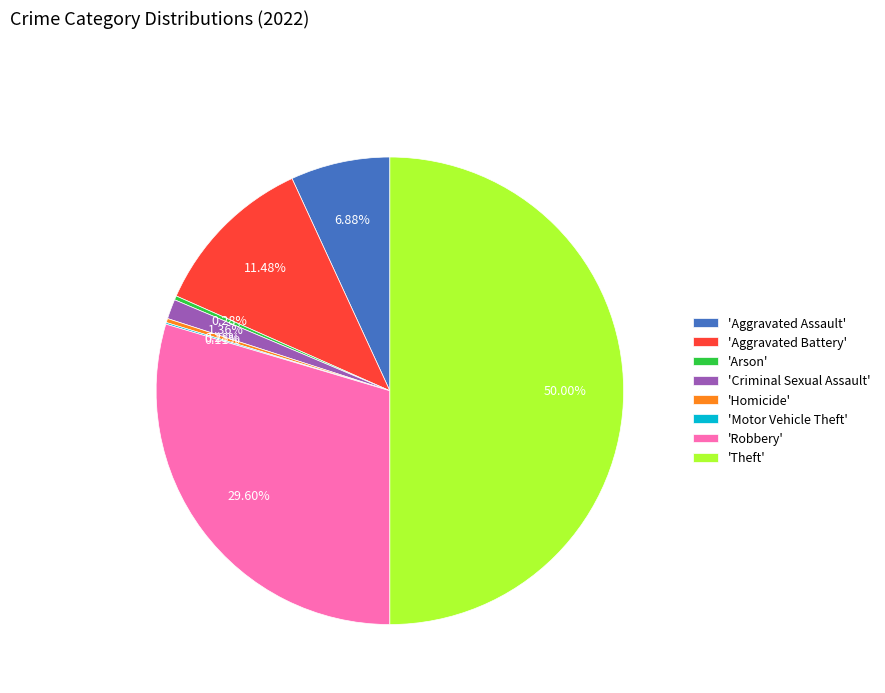

Which has a higher value, 'Criminal Sexual Assault' or 'Theft'?

'Theft'